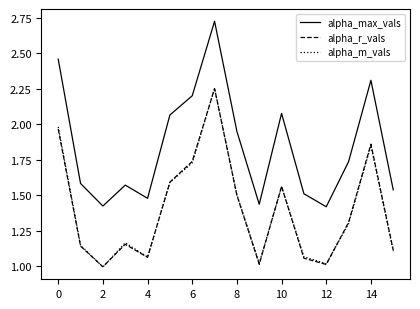

Count the number of data series in this chart.

3